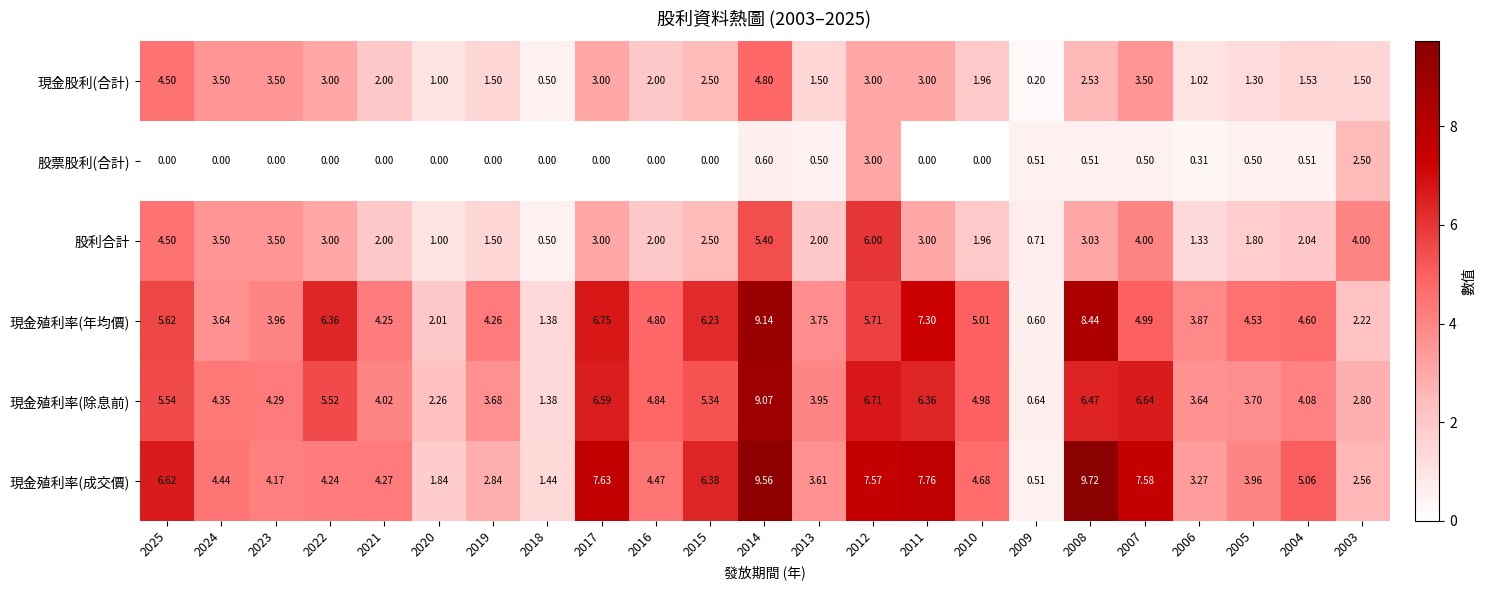

Which series has the largest range (max minus min)?

現金殖利率(成交價)